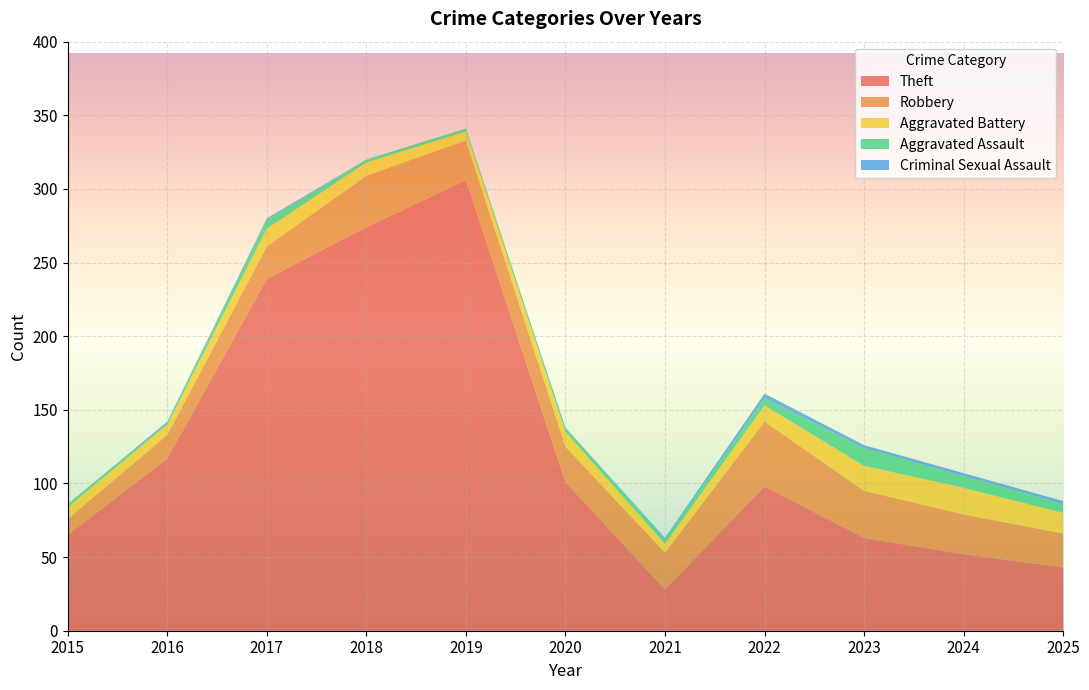

Reading left to right, list all the values displayed in this chart.

Theft: 2015=65	2016=117	2017=239	2018=274	2019=306	2020=101	2021=28	2022=98	2023=63	2024=52	2025=43
Robbery: 2015=11	2016=16	2017=22	2018=35	2019=27	2020=24	2021=25	2022=44	2023=32	2024=27	2025=23
Aggravated Battery: 2015=8	2016=7	2017=12	2018=9	2019=6	2020=10	2021=6	2022=11	2023=17	2024=18	2025=14
Aggravated Assault: 2015=2	2016=1	2017=6	2018=2	2019=2	2020=3	2021=3	2022=5	2023=12	2024=8	2025=6
Criminal Sexual Assault: 2015=0	2016=1	2017=1	2018=0	2019=0	2020=0	2021=1	2022=3	2023=2	2024=2	2025=2